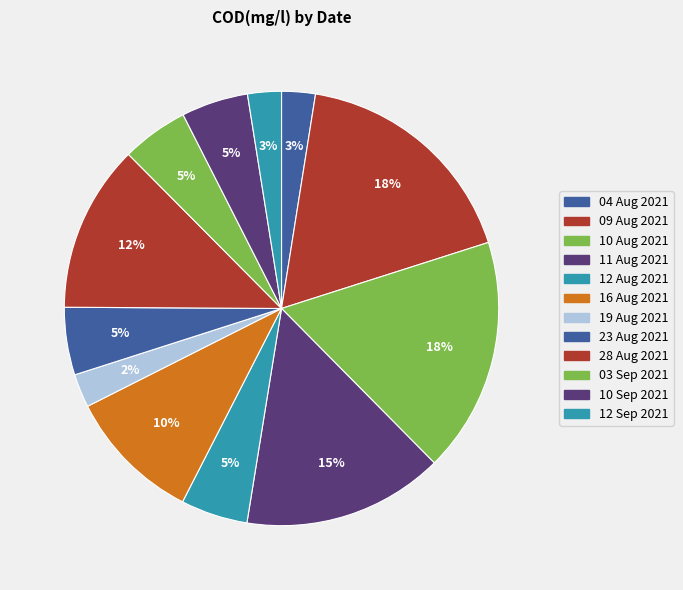

To the nearest percent, what percentage of the pie is 10 Sep 2021?

5%